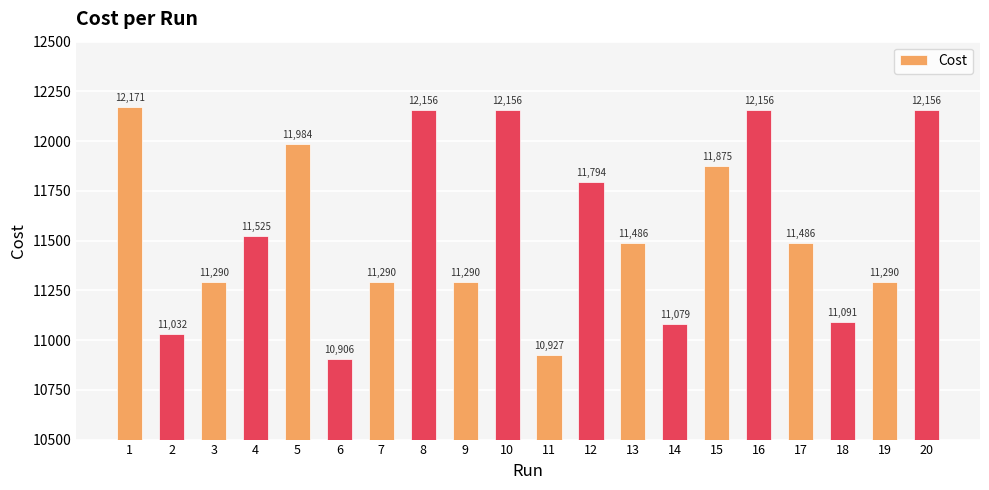

Approximately how many times larger is the value at 13 compared to 2?

1.0